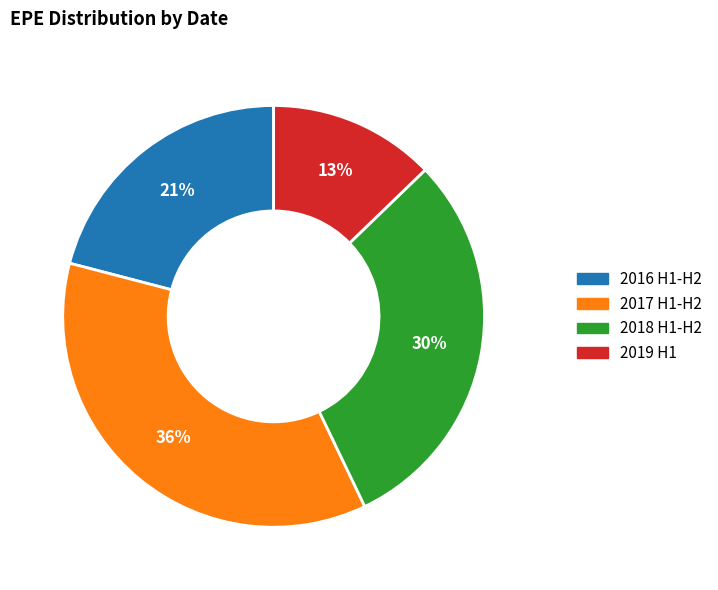

To the nearest percent, what is the combined percentage of 2017 H1-H2 and 2016 H1-H2?

57%